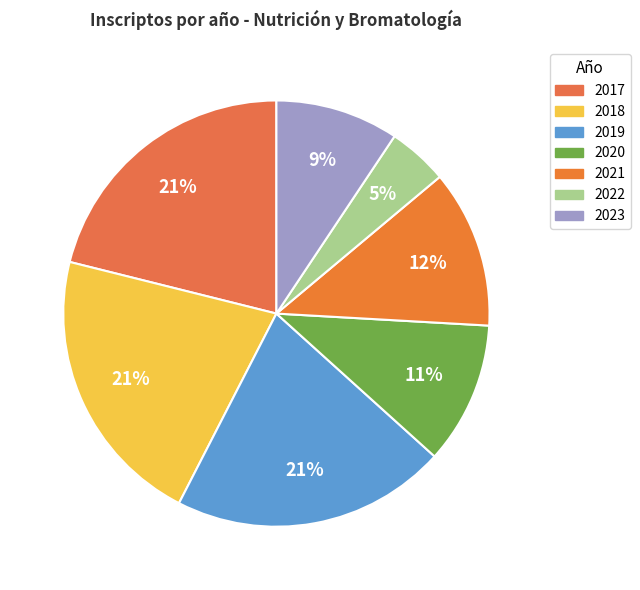

Is 2022 the majority of the pie?

No